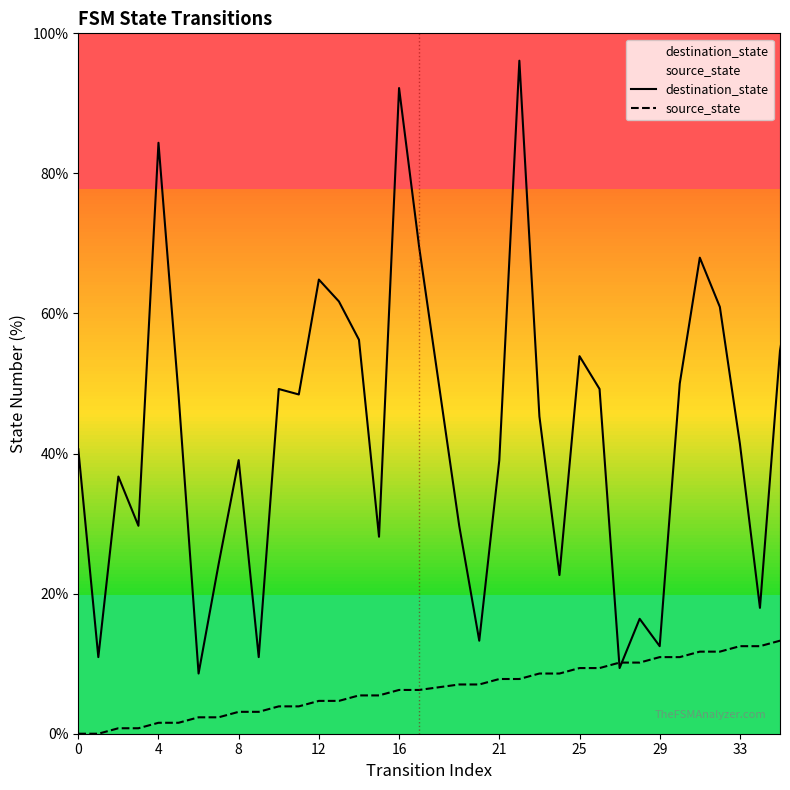

How many values in the destination_state series exceed 45?

18